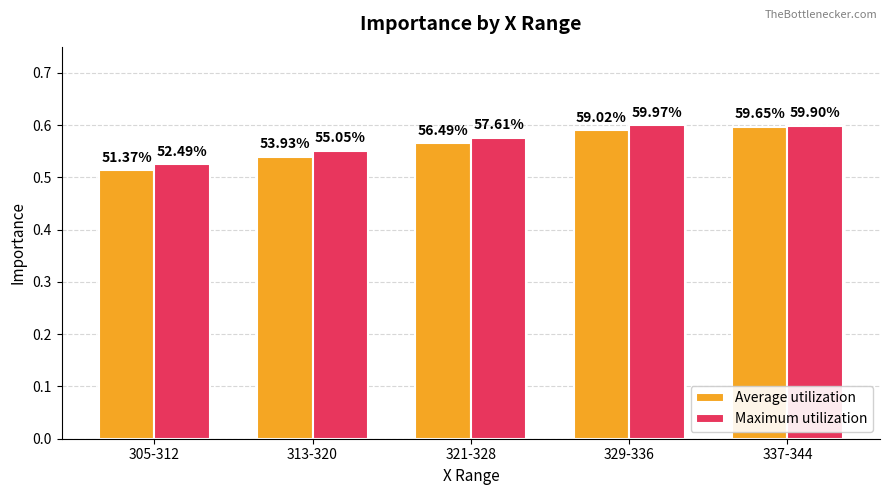

Reading left to right, list all the values displayed in this chart.

Average utilization: 0.5	0.5	0.6	0.6	0.6
Maximum utilization: 0.5	0.6	0.6	0.6	0.6